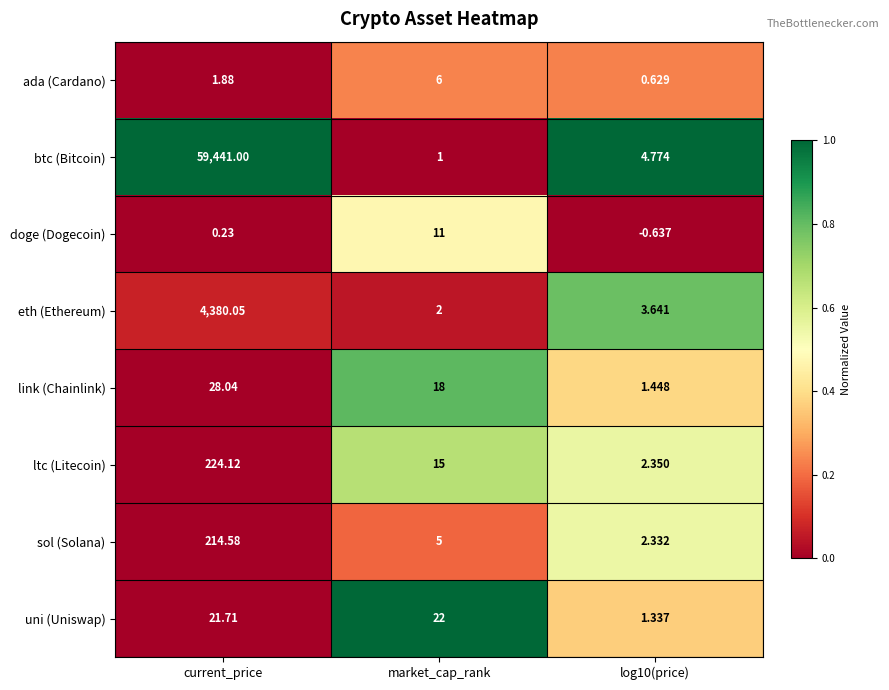

What is the spread (max minus min) of values at current_price?

59440.8